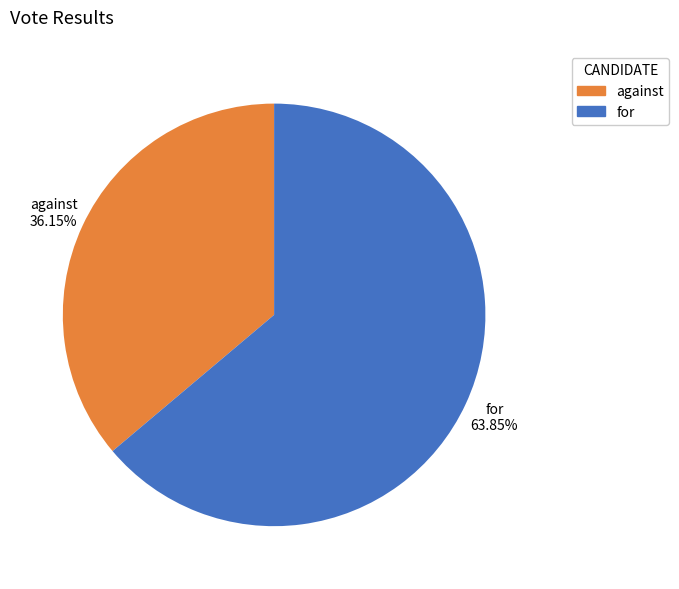

Which slice is the largest?

for